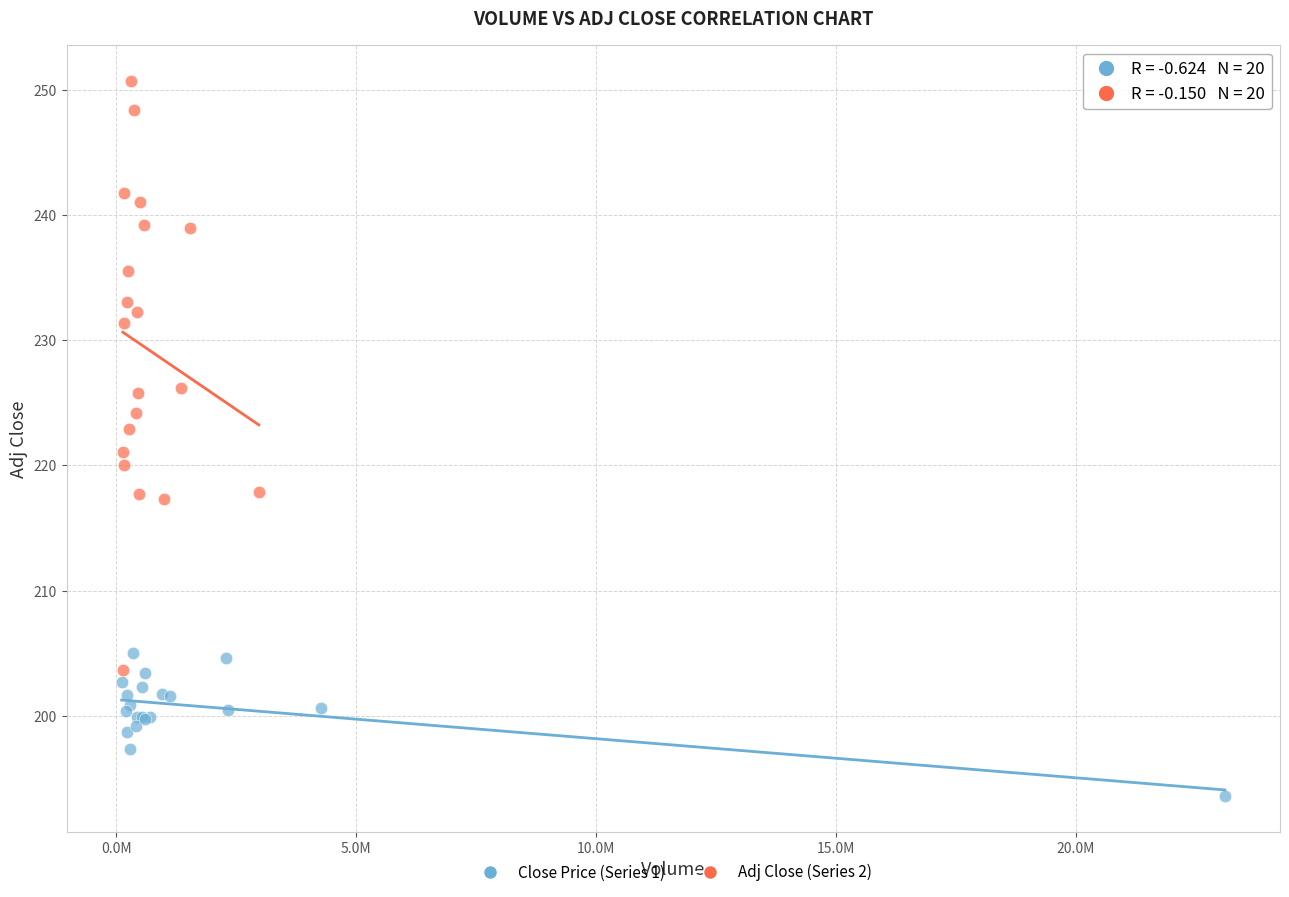

Which series contains the highest Y value?

Adj Close (Series 2)